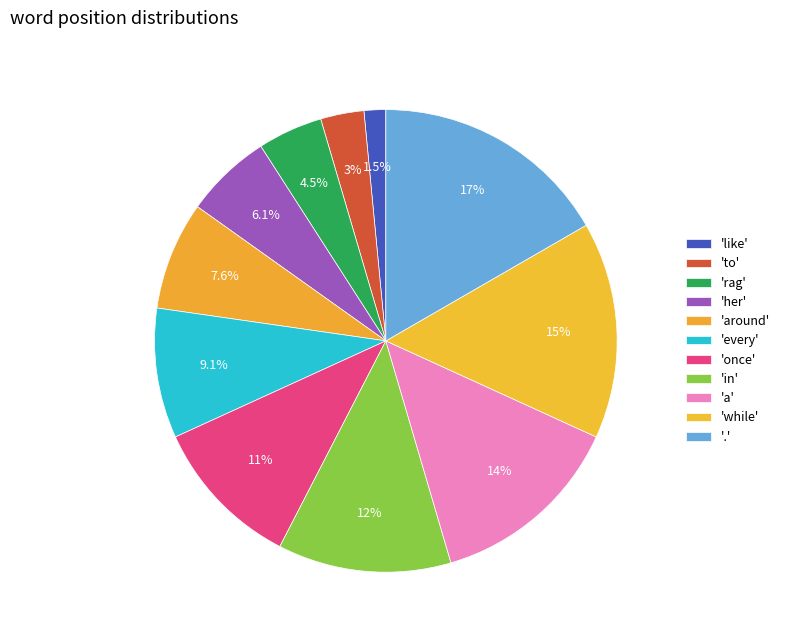

Is there a majority slice in this chart?

No